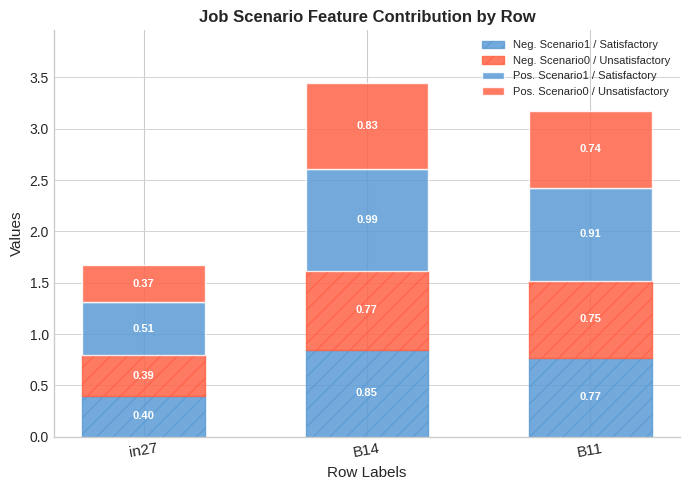

Where is Pos. Scenario0 / Unsatisfactory nearest to the value 0?

in27